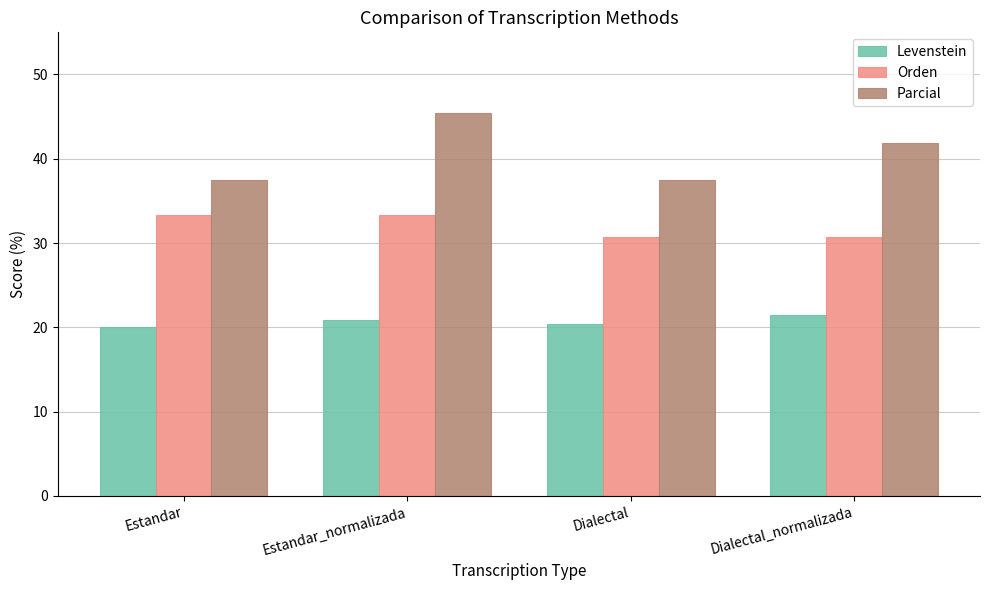

List the series in order of their peak value, highest first.

Parcial, Orden, Levenstein